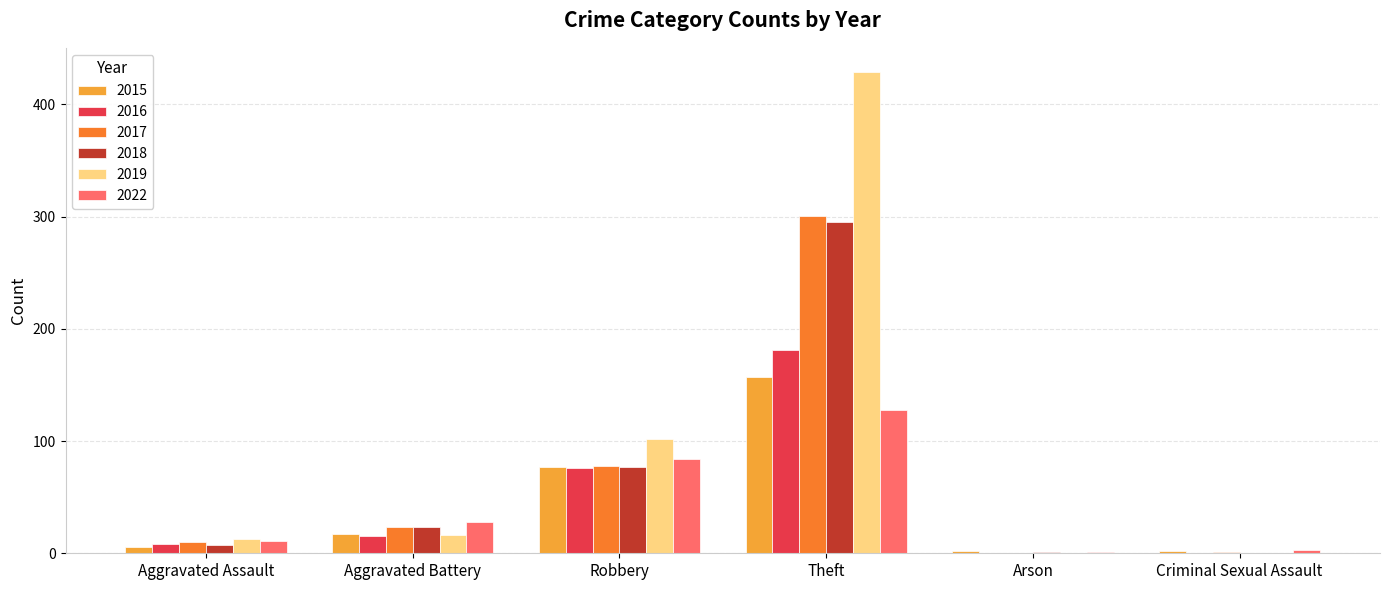

What value does the 2017 series have at Robbery?

78